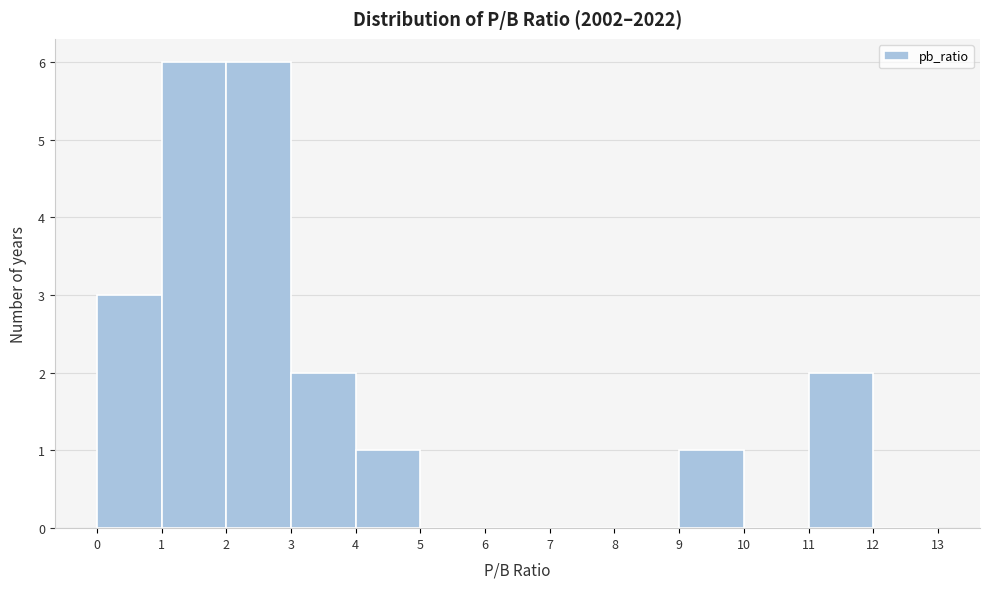

Reading left to right, transcribe this chart: for each bar, give the range it covers on the x-axis and its height. The values are not printed on the chart, so give them approximately, as read against the axis.

0 to 1: 3
1 to 2: 6
2 to 3: 6
3 to 4: 2
4 to 5: 1
5 to 6: 0
6 to 7: 0
7 to 8: 0
8 to 9: 0
9 to 10: 1
10 to 11: 0
11 to 12: 2
12 to 13: 0